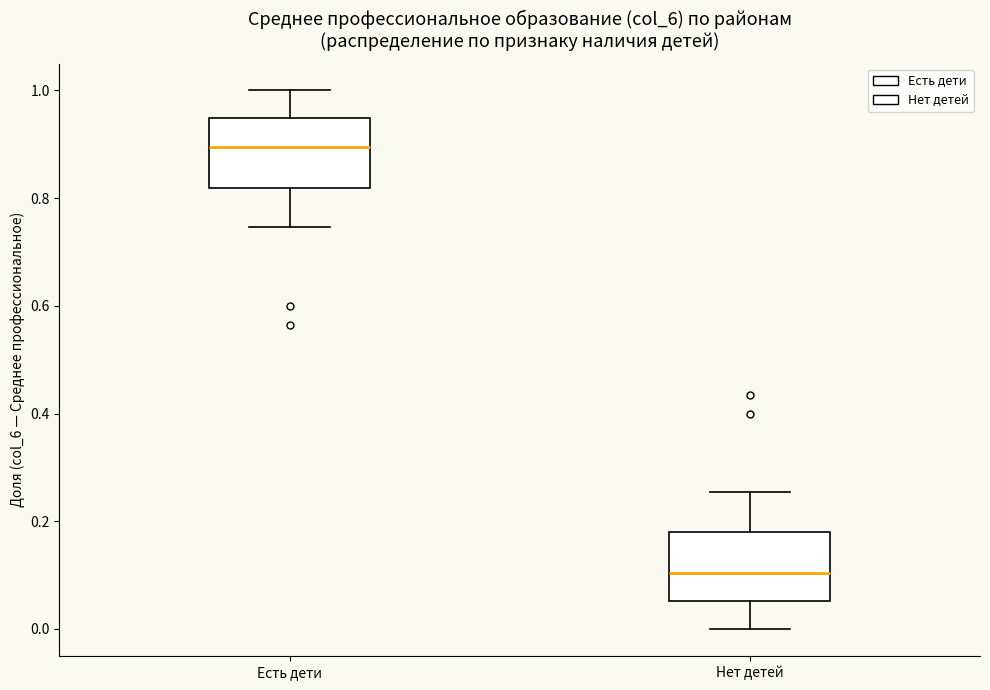

Reading left to right, read every box against the y-axis: the position of its median line, the range the box covers, and the ends of its whiskers. The values are not printed on the chart, so give them approximately, as read against the axis.

Есть дети: median 0.90, box 0.82 to 0.94, whiskers 0.74 to 1.00
Нет детей: median 0.10, box 0.06 to 0.18, whiskers 0.00 to 0.26